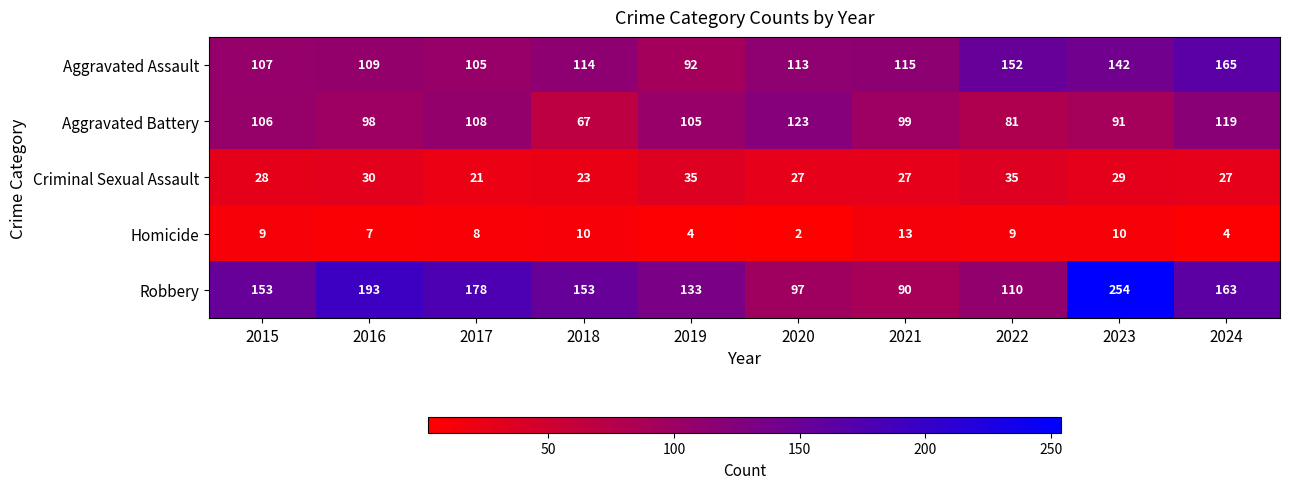

List the series in order of their peak value, lowest first.

Homicide, Criminal Sexual Assault, Aggravated Battery, Aggravated Assault, Robbery